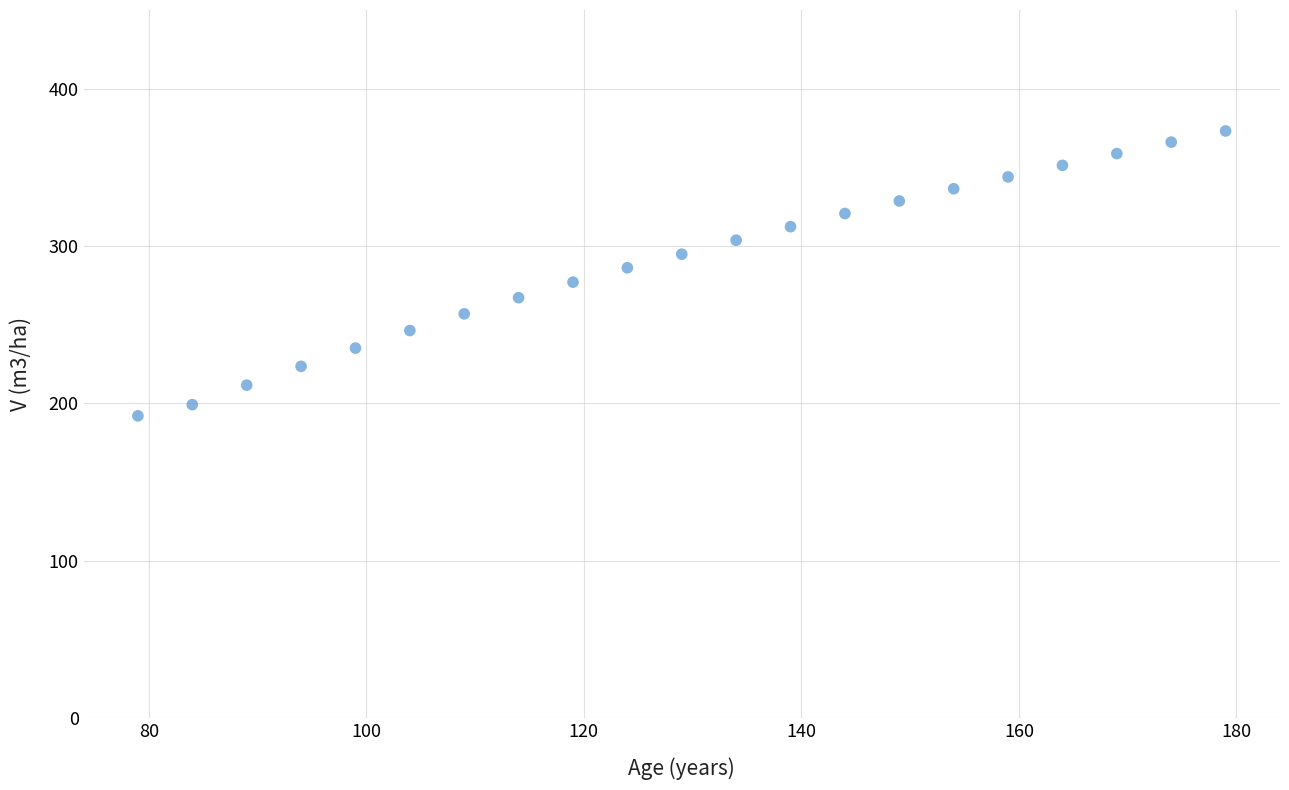

What is the range of Y values (max minus min)?

181.1